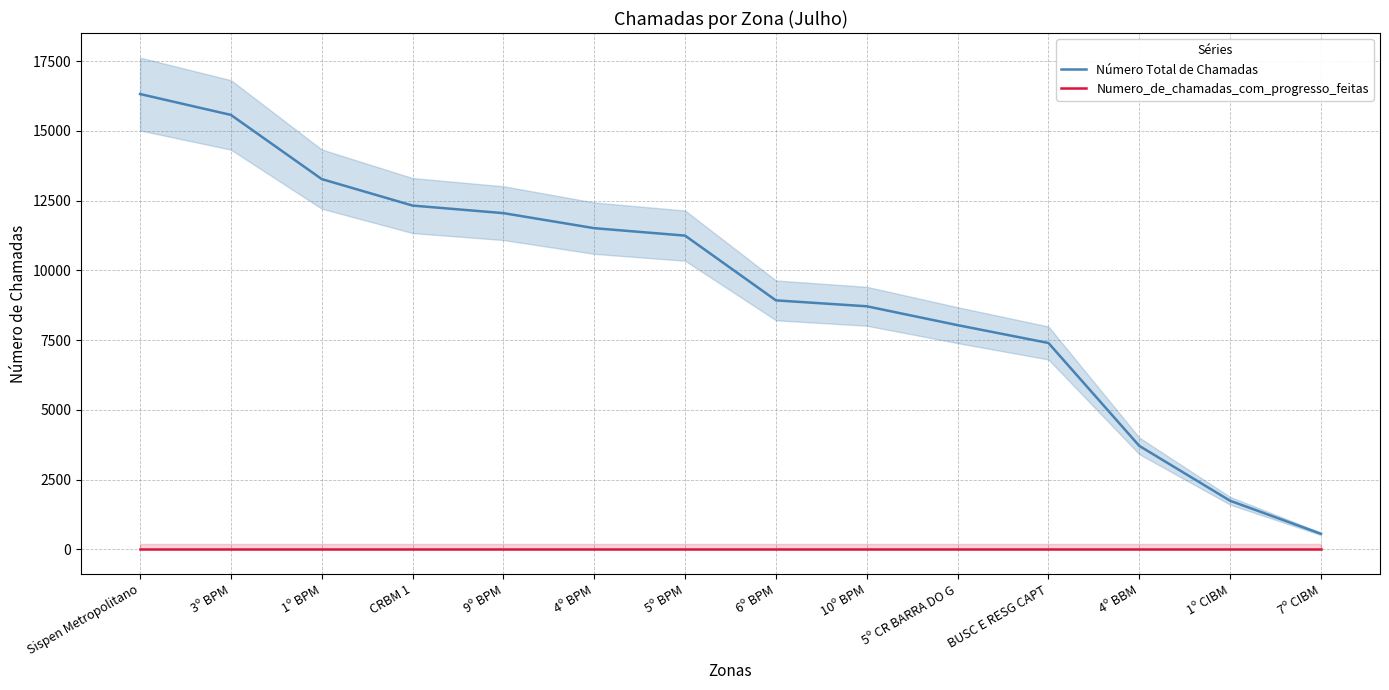

The Número Total de Chamadas series shows 1987 at BUSC E RESG CAPT. True or false?

False